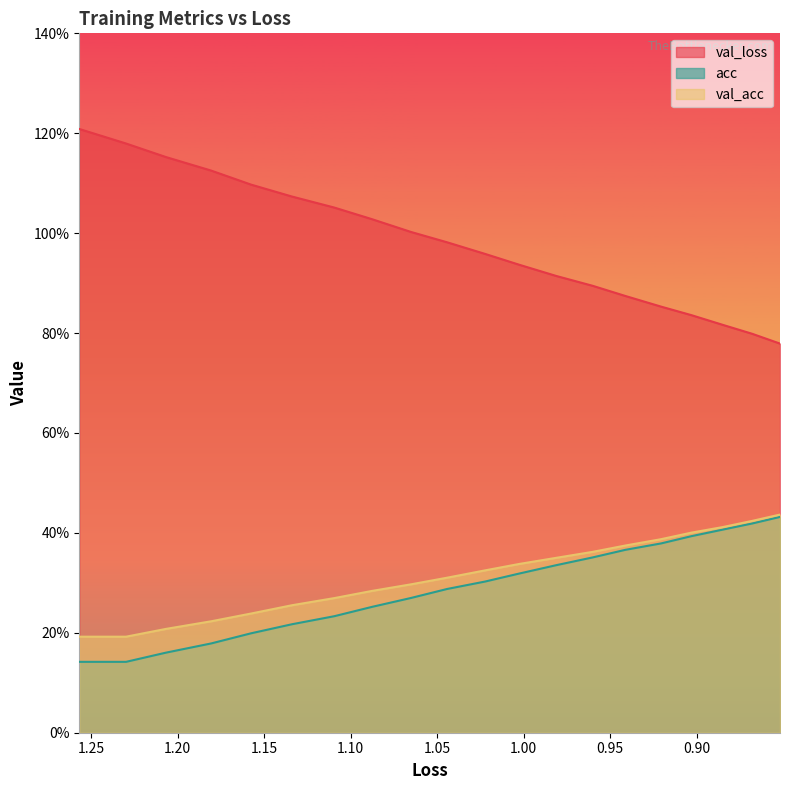

Does the chart have visible grid lines?

No